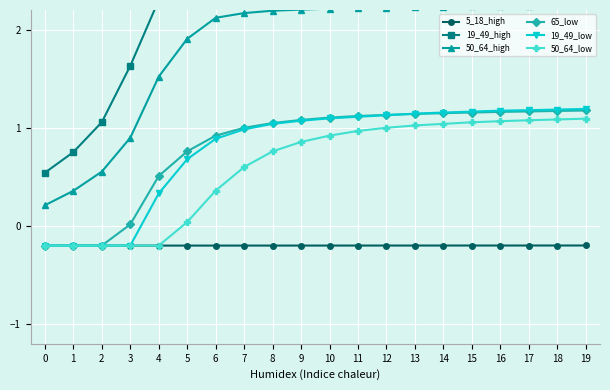

Rank the series by their maximum value, from highest to lowest.

19_49_high, 50_64_high, 19_49_low, 65_low, 50_64_low, 5_18_high